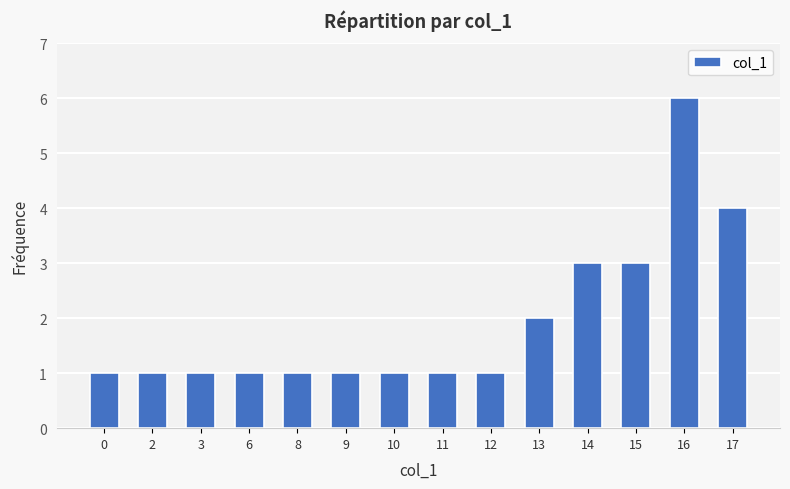

Does the chart contain any negative values?

No